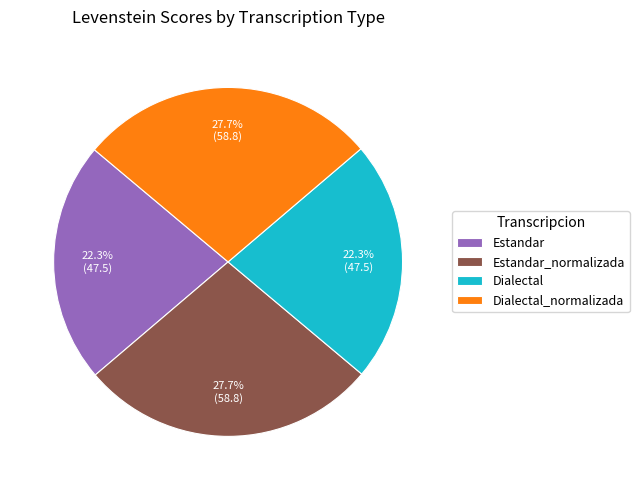

To the nearest percent, what portion does Dialectal represent?

22%